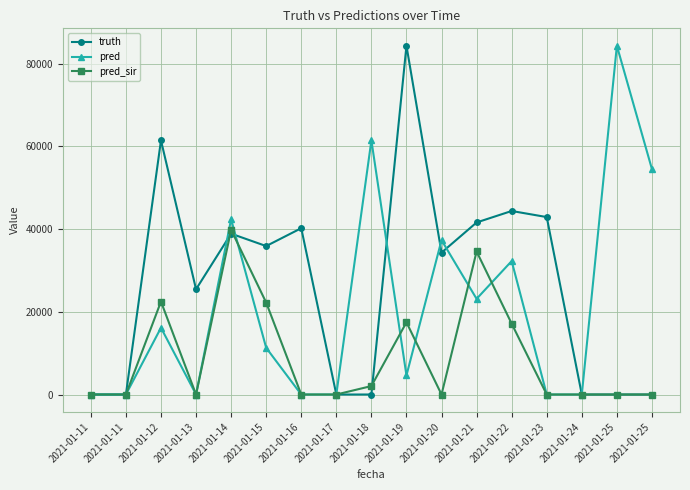

What are all the series names shown in the legend?

truth, pred, pred_sir